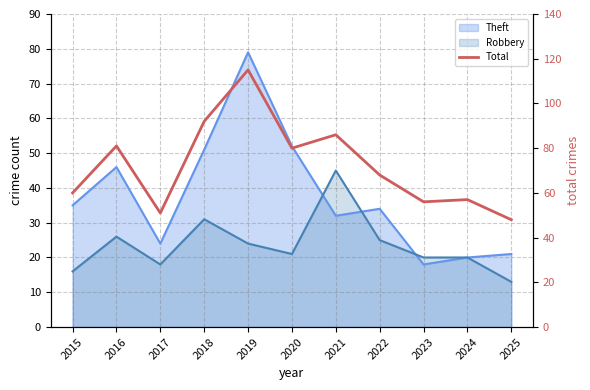

True or false: there are more than 1 points higher than both neighbors.

True